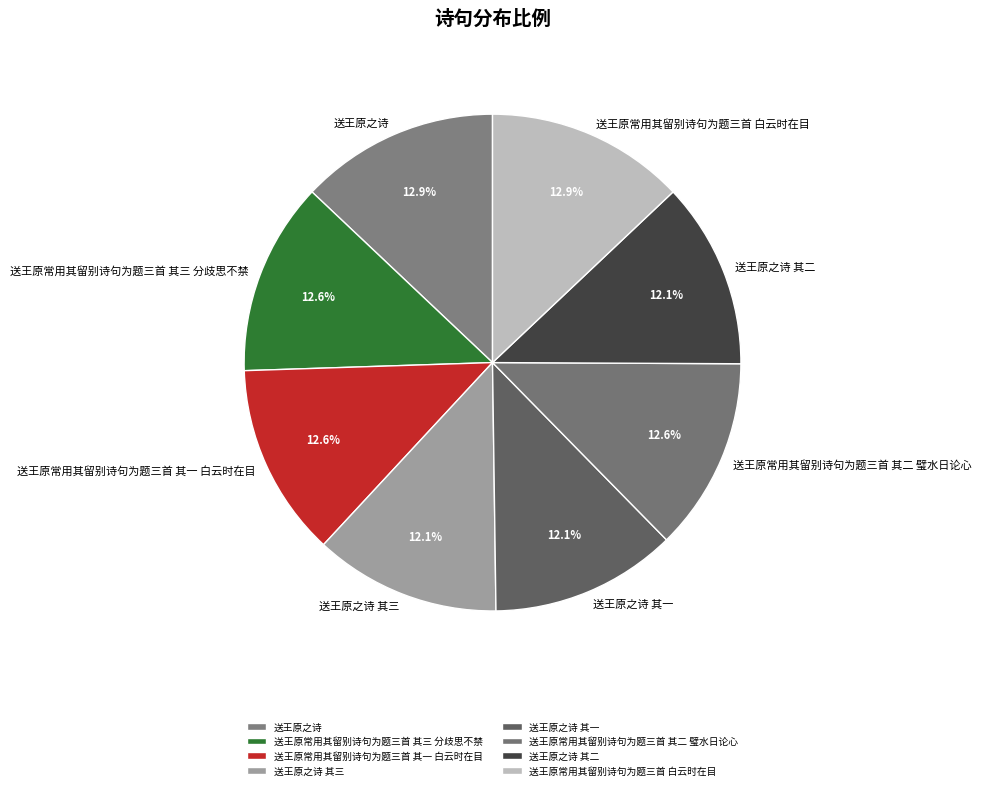

Combined, do 送王原常用其留别诗句为题三首 其一 白云时在目 and 送王原之诗 其二 account for over 50%?

No